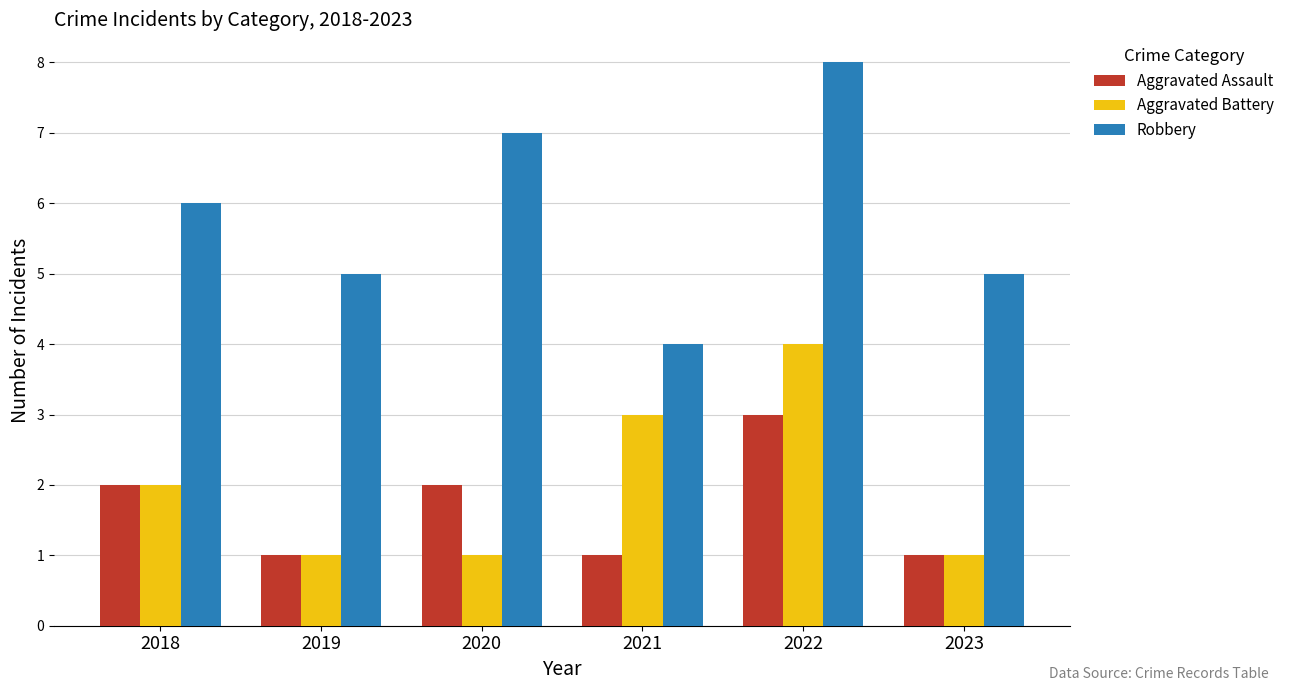

List the series in order of their peak value, lowest first.

Aggravated Assault, Aggravated Battery, Robbery